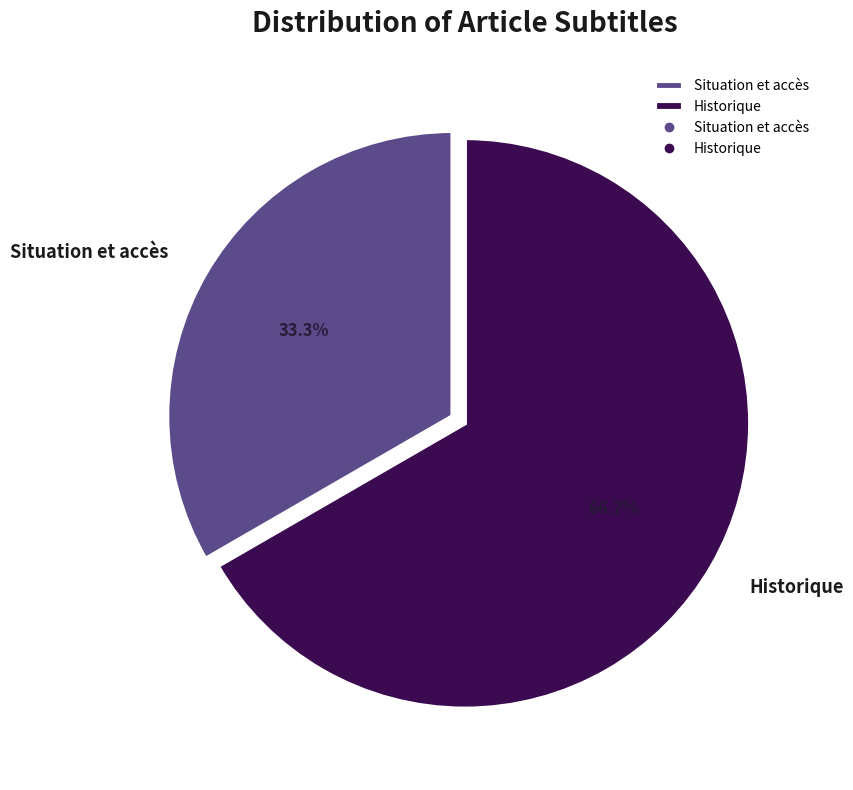

True or false: Historique accounts for 61% of the total.

False